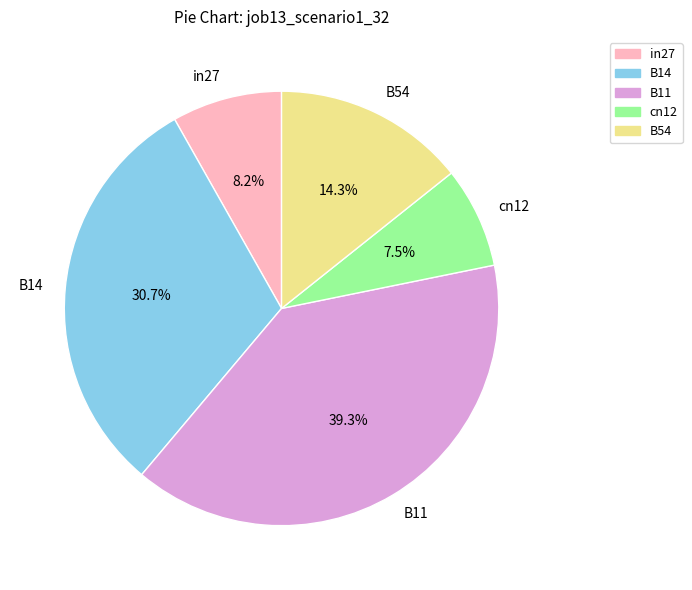

How many slices are in this pie chart?

5